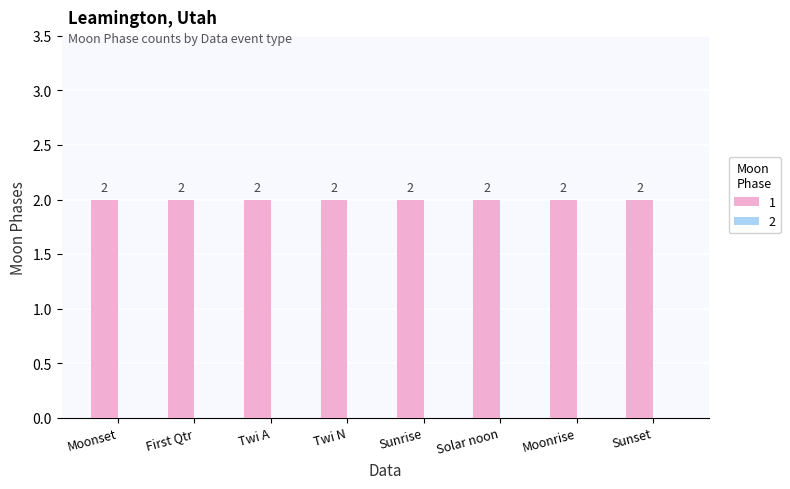

At which label does 1 reach its peak?

Moonset